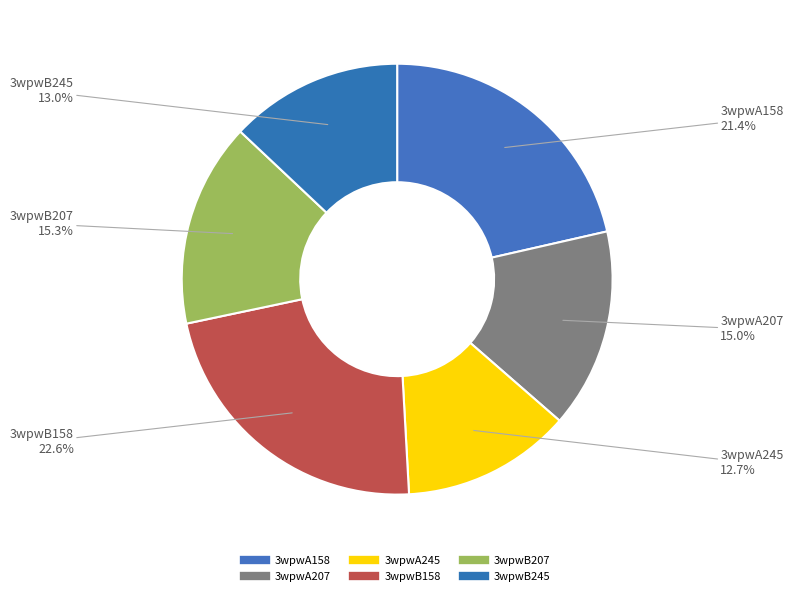

The 3wpwA245 slice represents 1% of the pie. True or false?

False